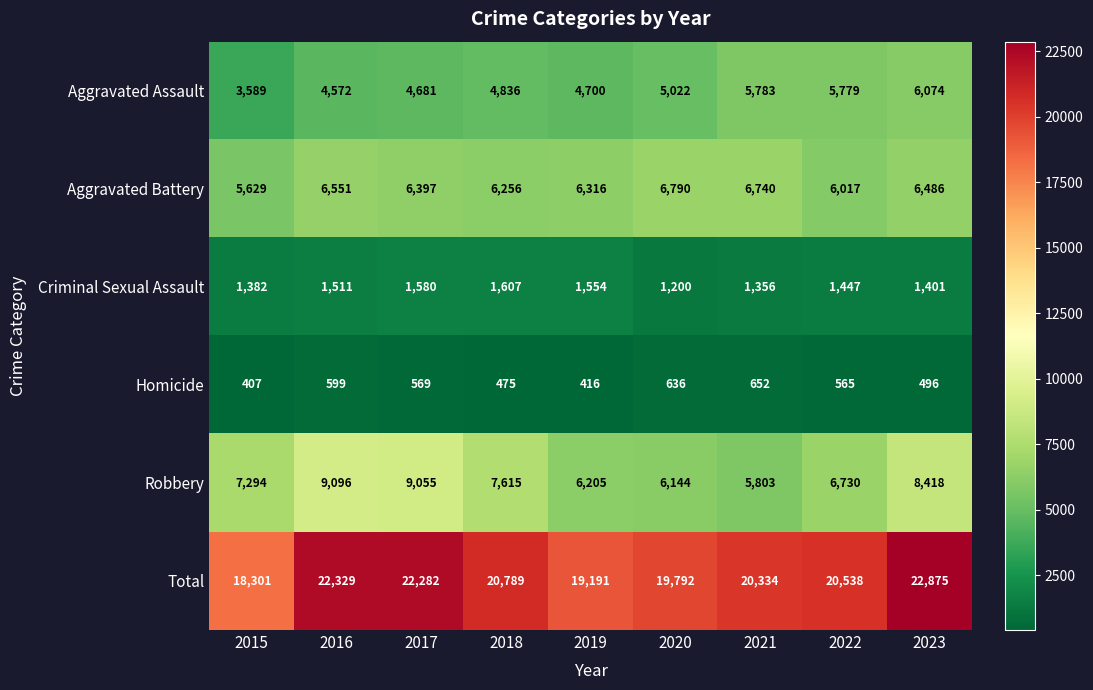

At which category does the chart reach its minimum across all series?

2015